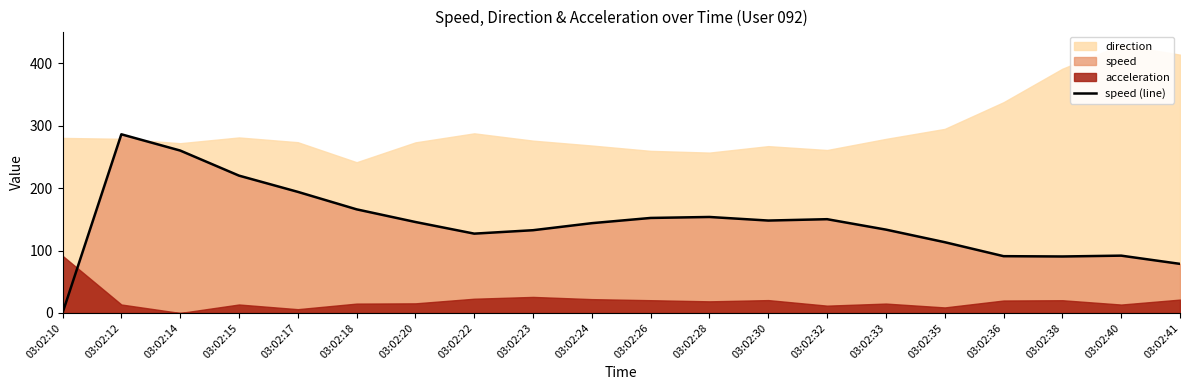

How many values are above zero?

19